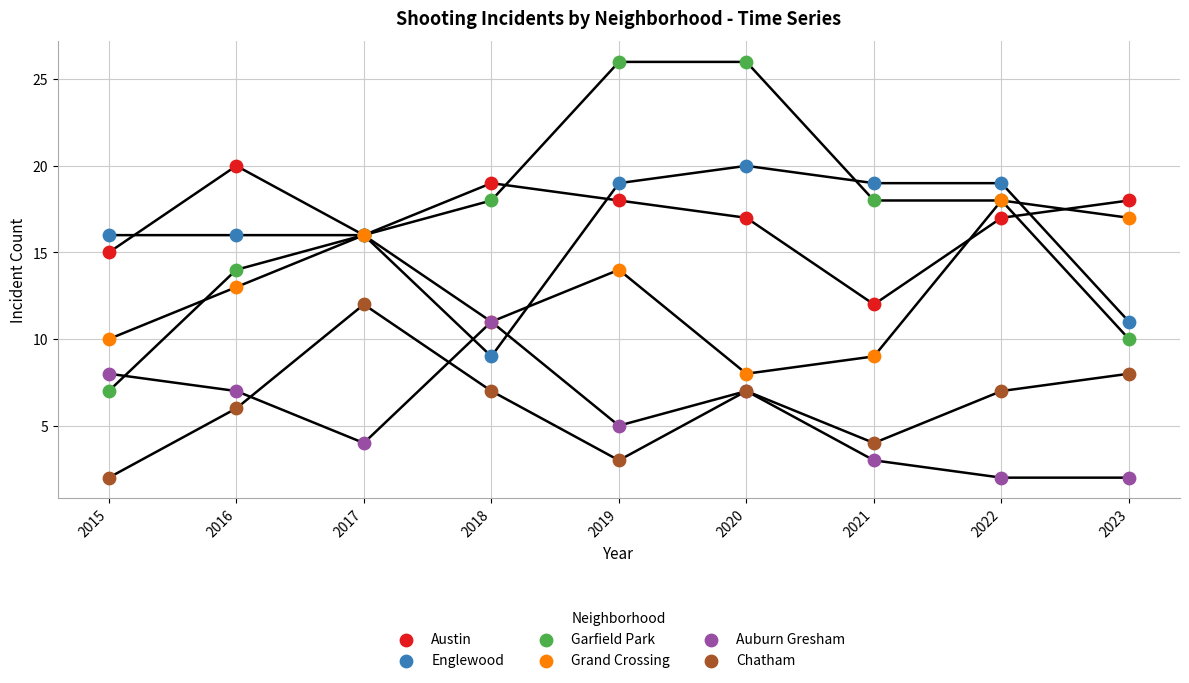

Which series contains the lowest Y value?

Auburn Gresham